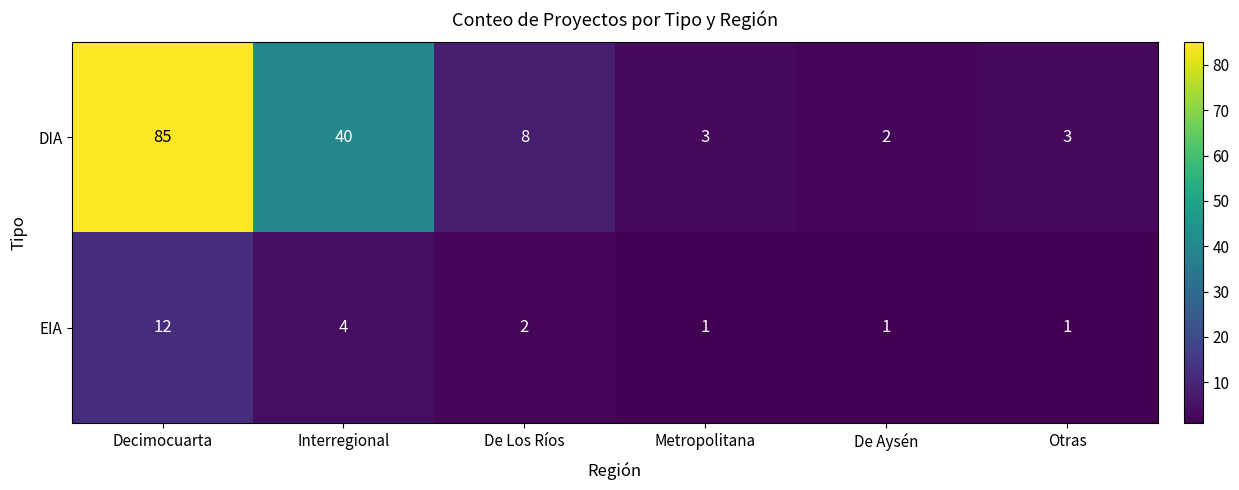

Which category has the highest value across all series?

Decimocuarta